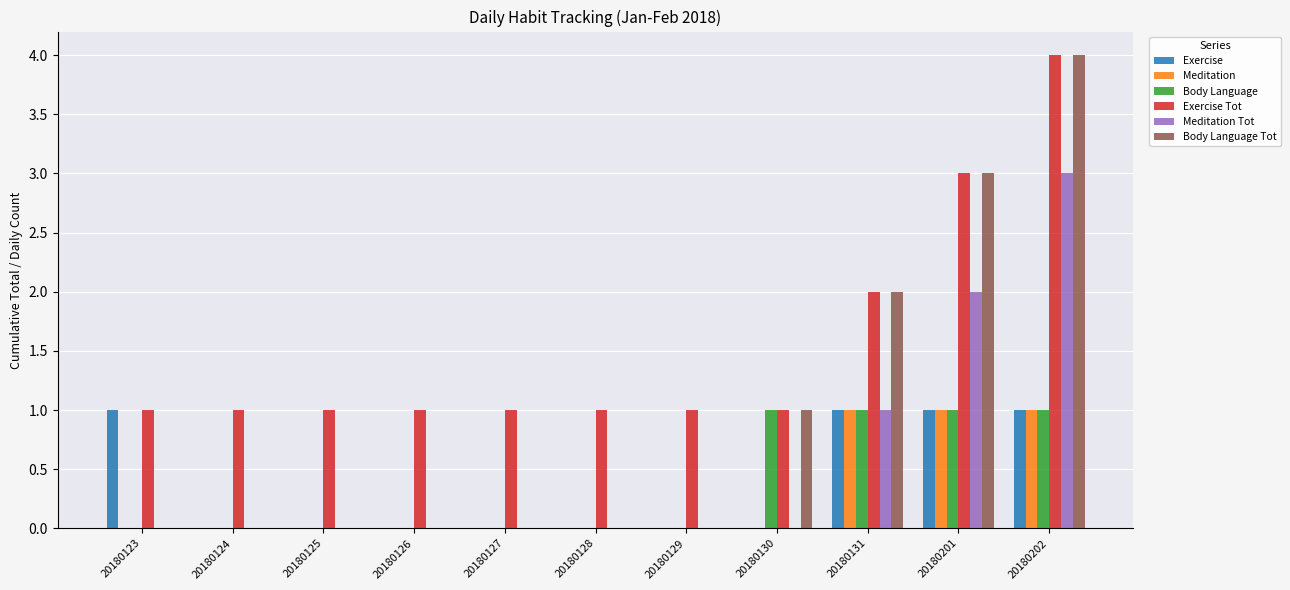

Is the value of Meditation at 20180126 greater than the value of Exercise Tot at 20180124?

No